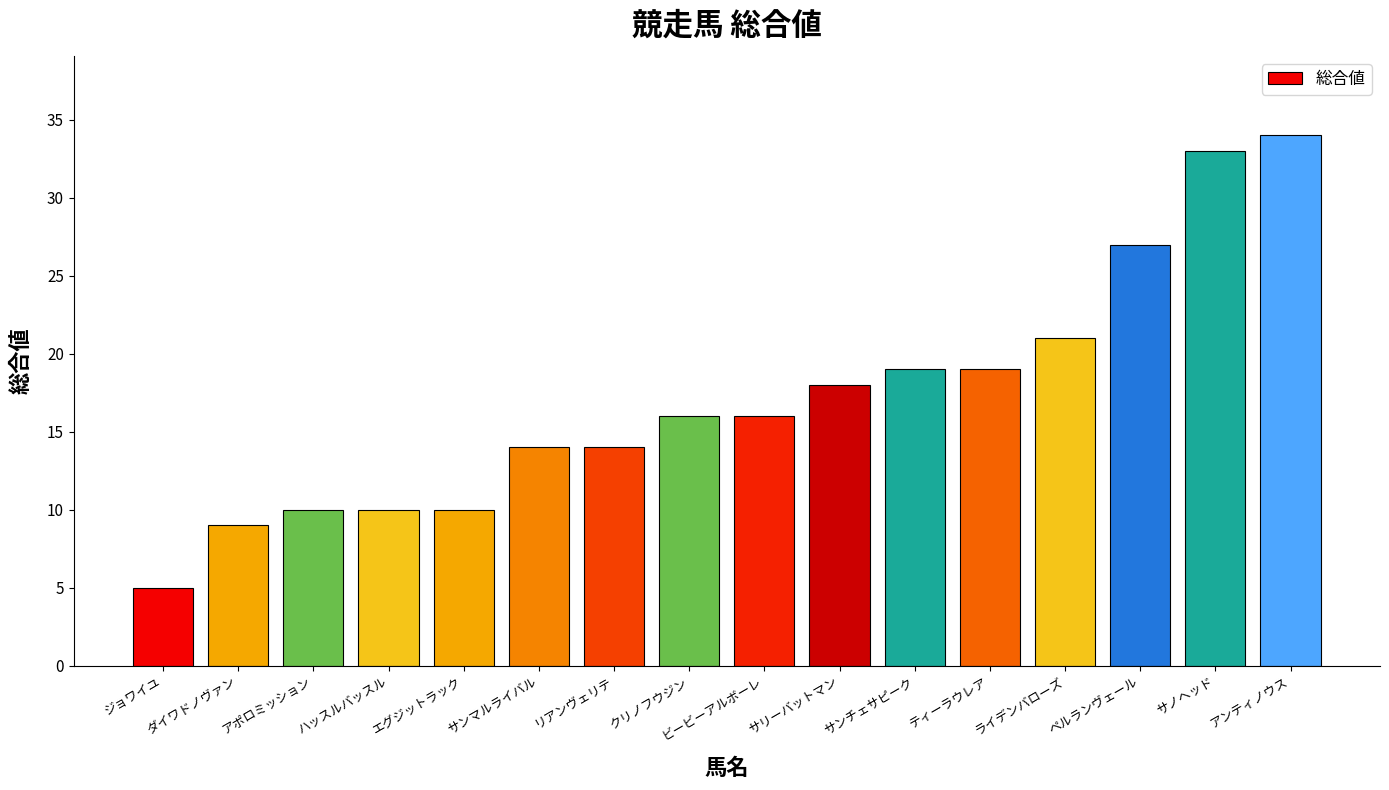

Approximately how many times larger is the value at サリーバットマン compared to エグジットラック?

1.8